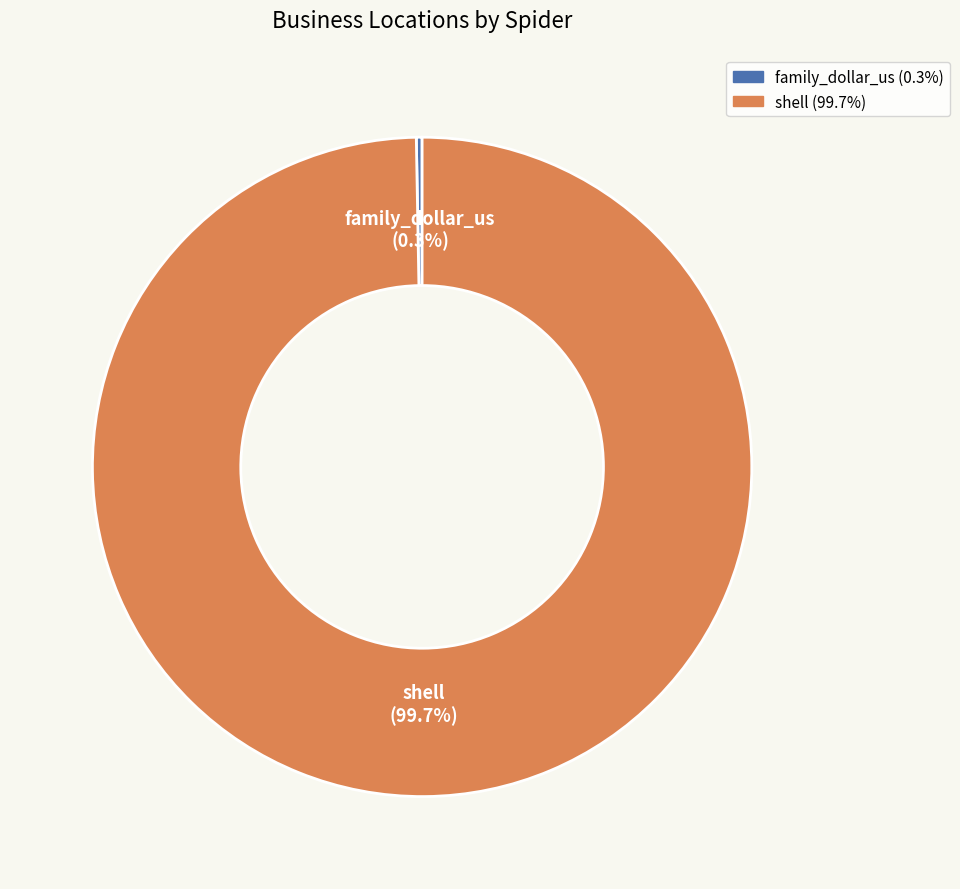

How many segments does this pie chart have?

2